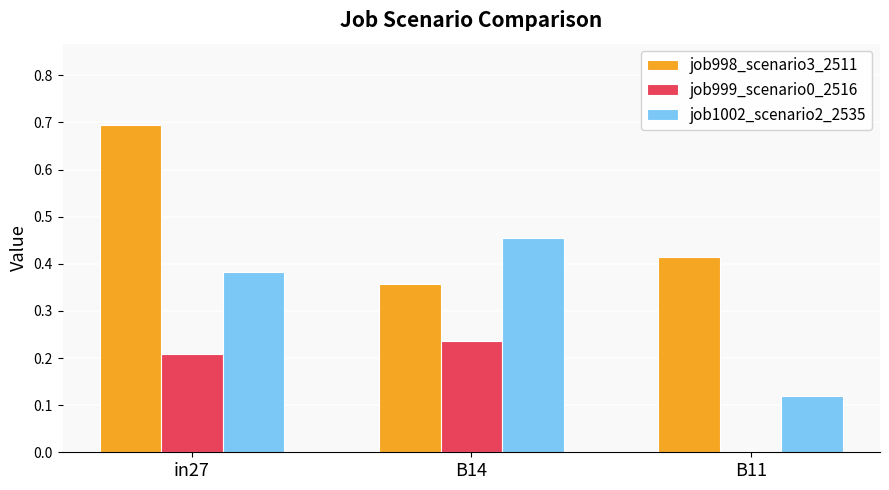

The job999_scenario0_2516 series shows 0.2 at in27. True or false?

True